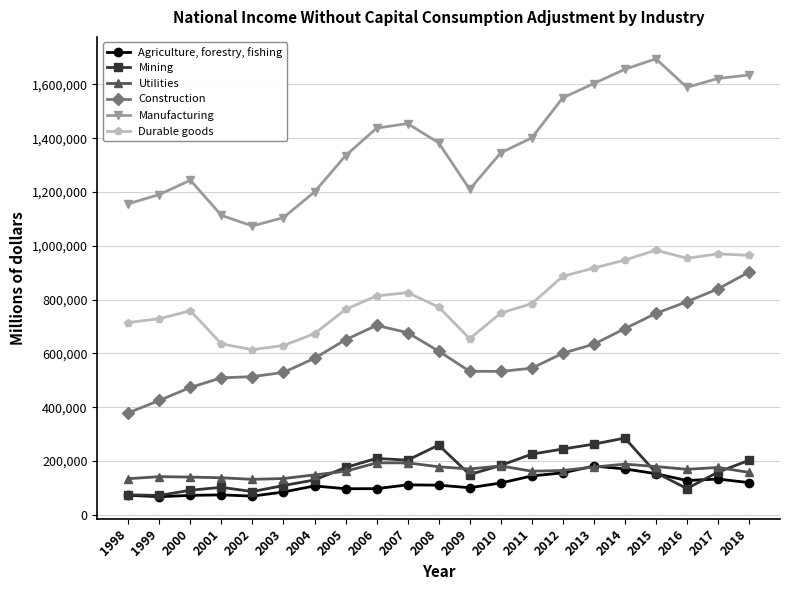

Is the value of Agriculture, forestry, fishing at 2000 greater than the value of Utilities at 1998?

No